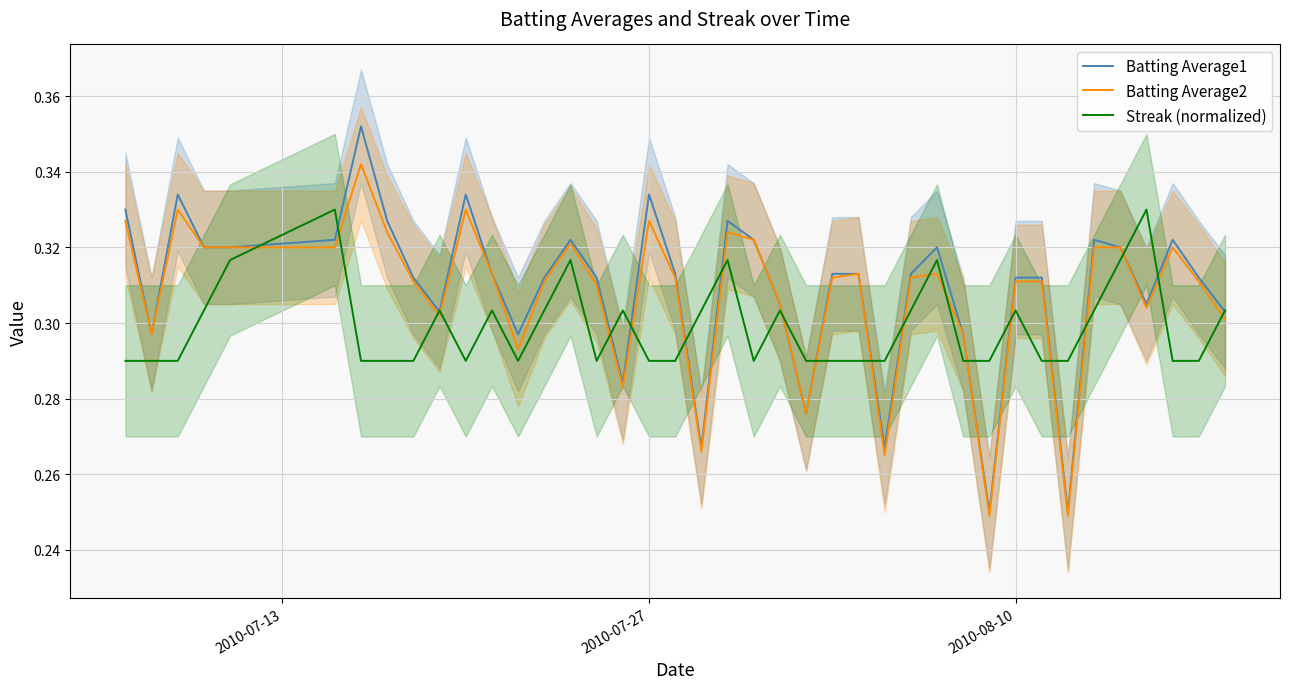

Does the chart display data point markers on the line(s)?

No